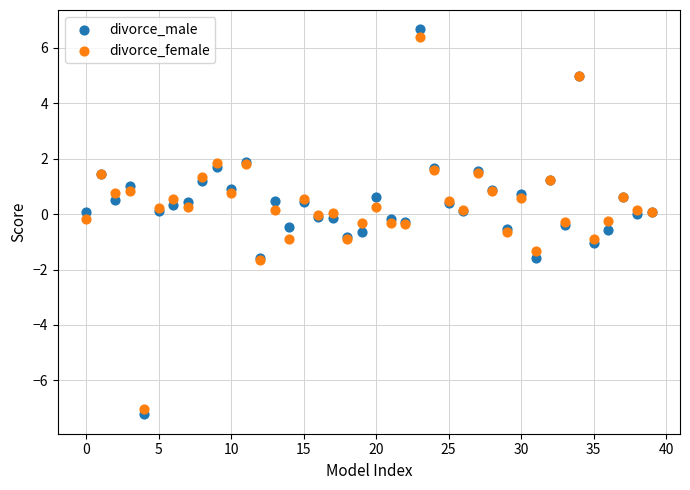

Which series has the widest spread of Y values?

divorce_male